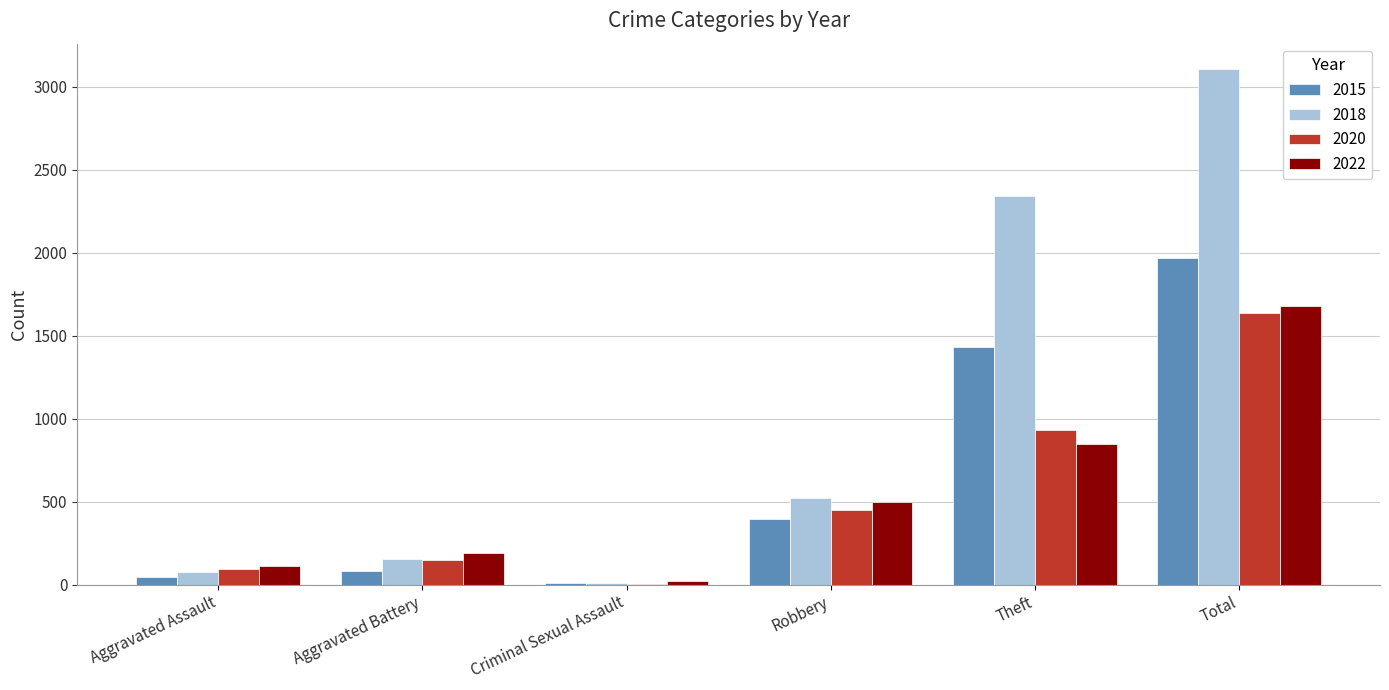

What is the maximum value for 2015?

1968